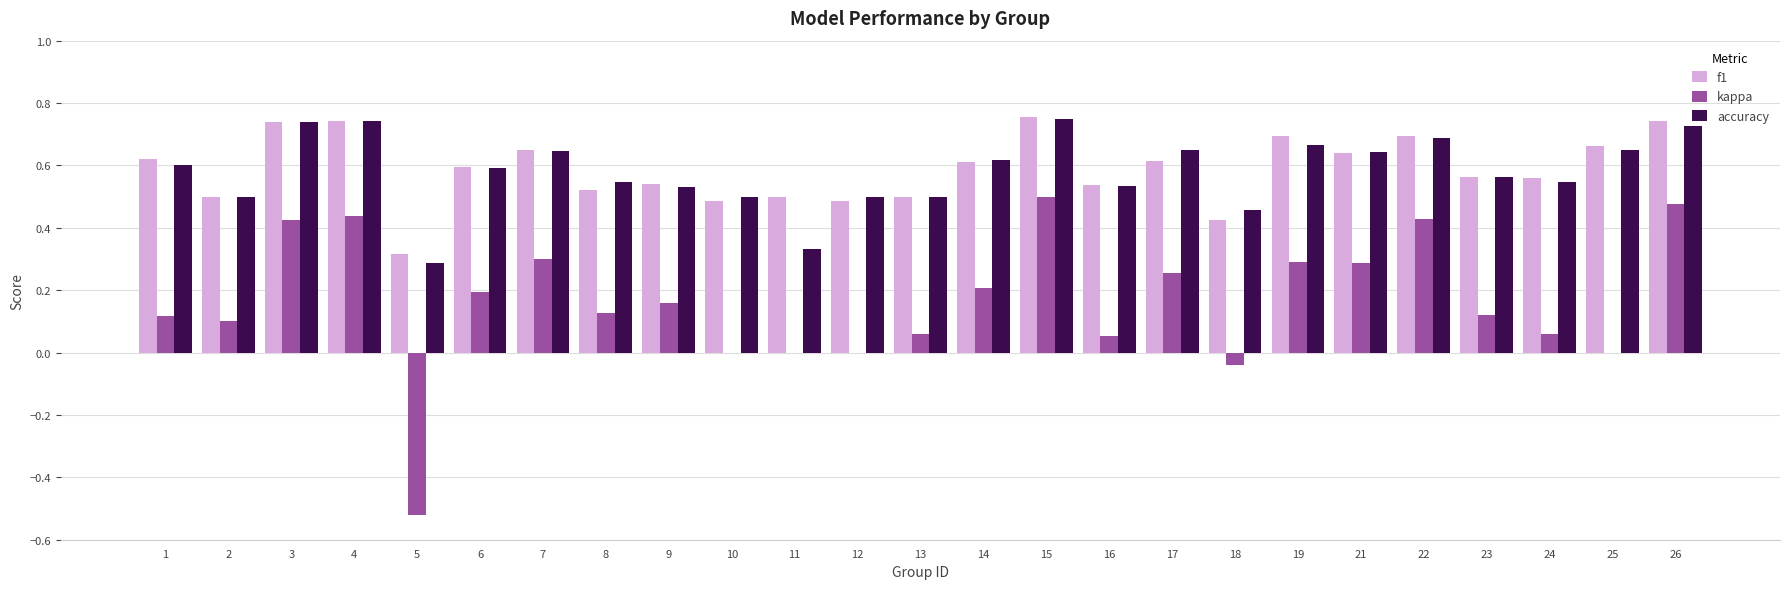

At which category is the sum across all series the highest?

15